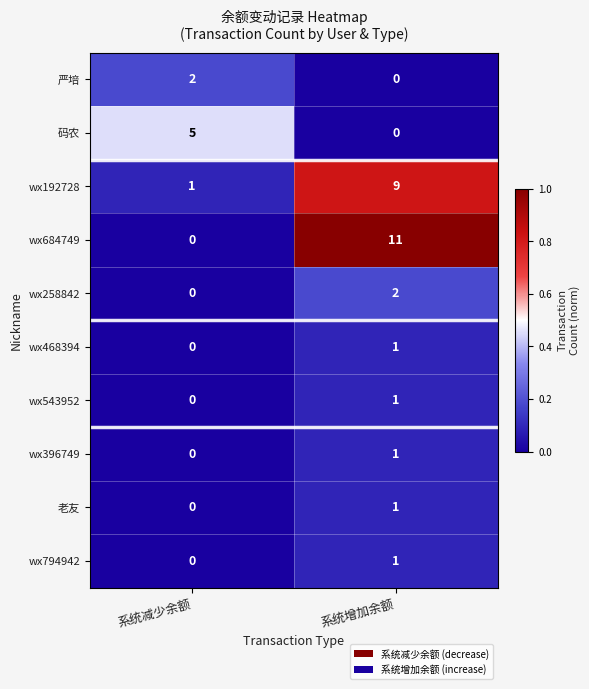

Where is wx543952 nearest to the value 0?

系统减少余额